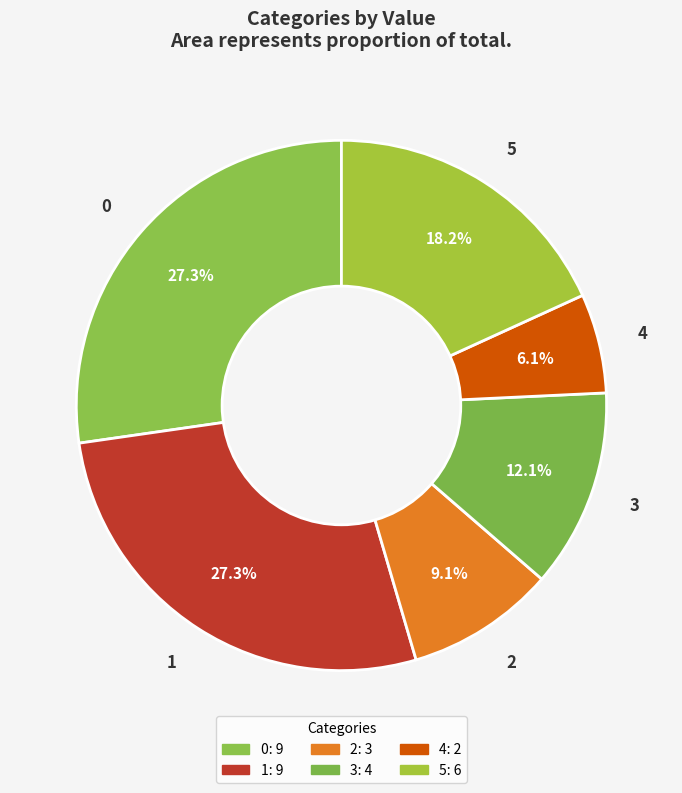

Is the sum of 5 and 4 greater than half?

No